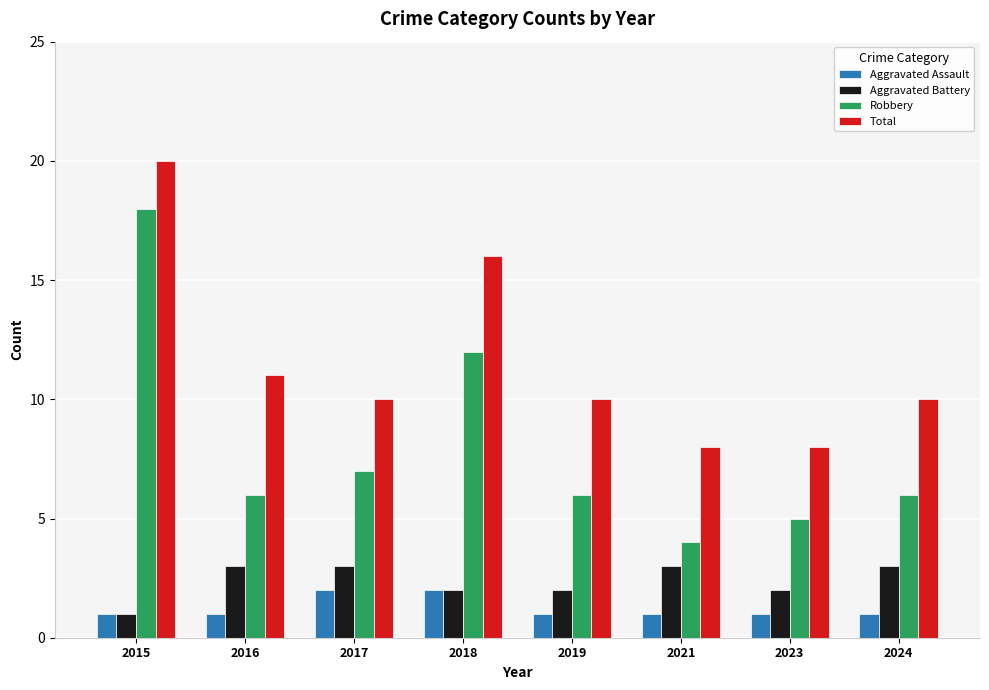

Does the chart contain any negative values?

No